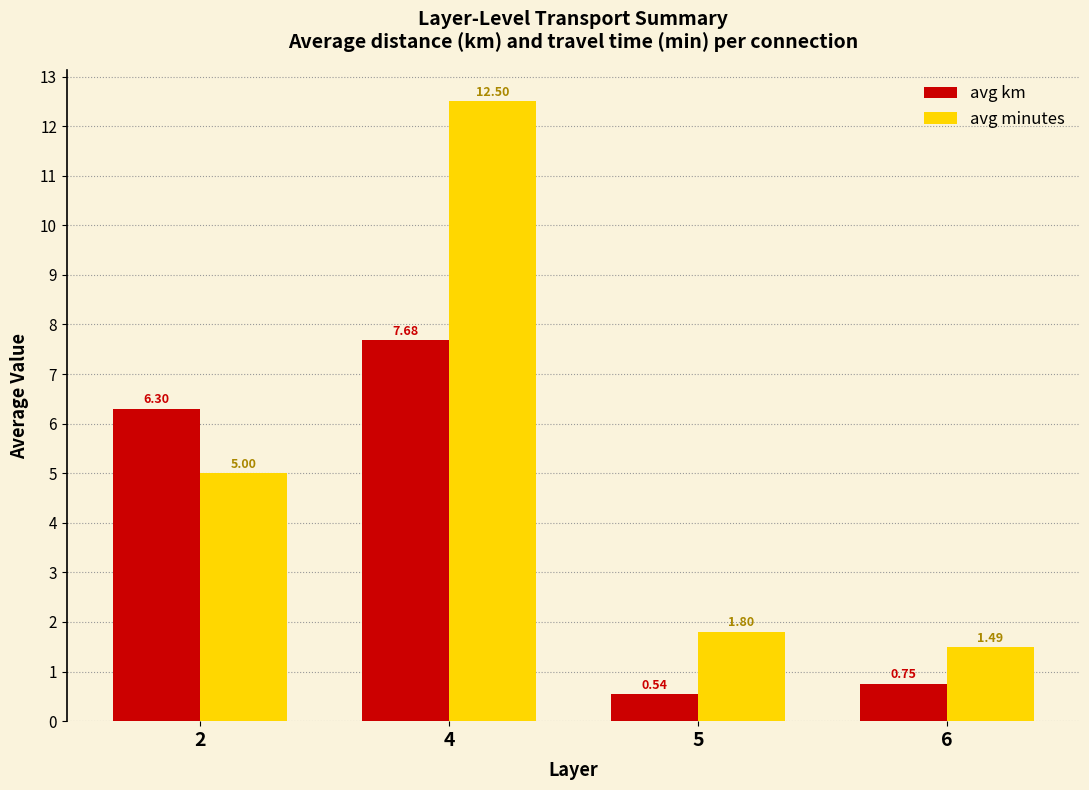

What is the average value of the avg km series?

3.8